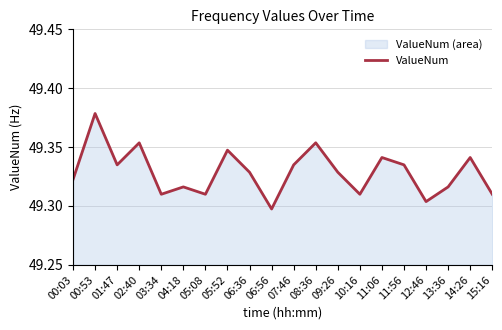

What is the difference between the maximum and second lowest values?

0.1